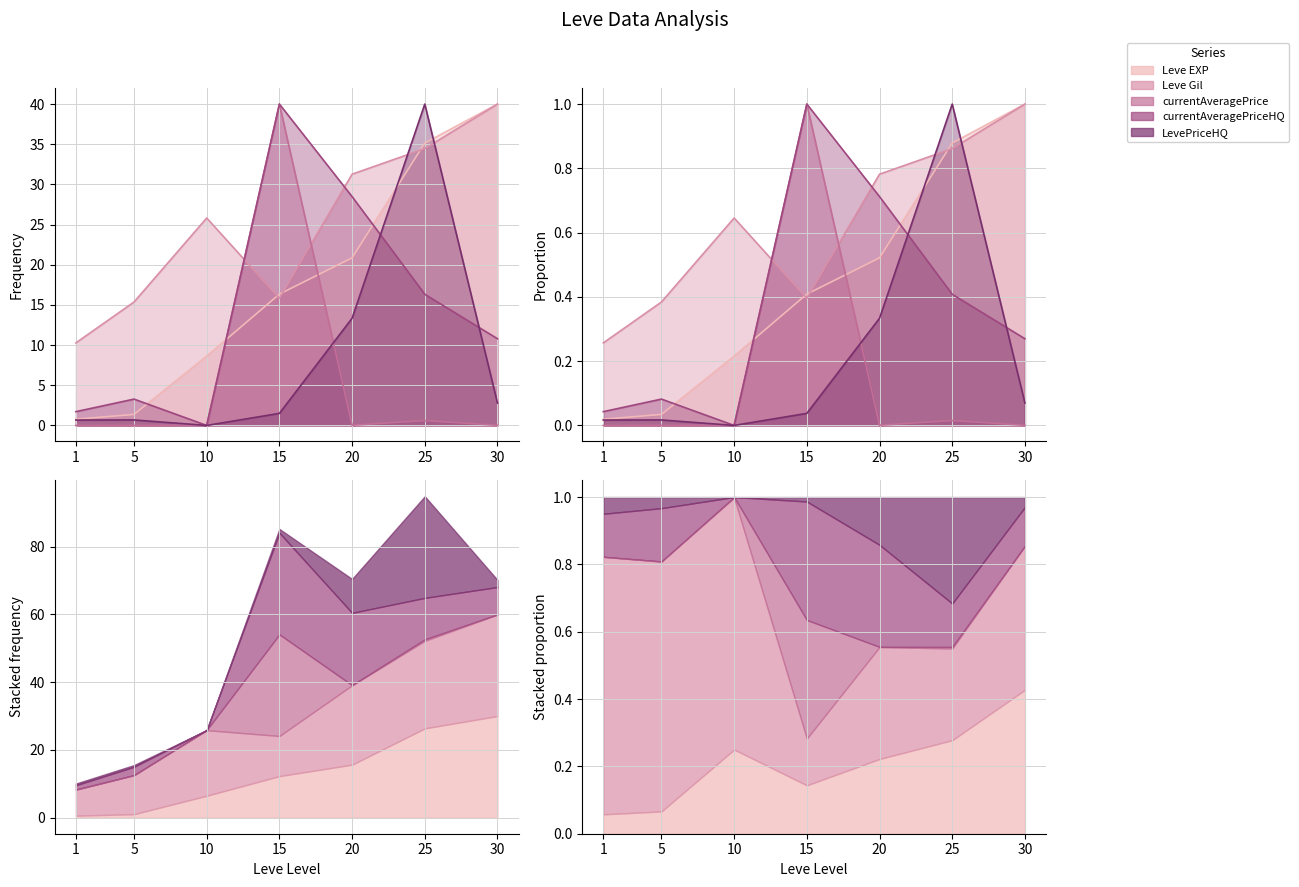

What is the approximate value of Leve Gil at 25?

34.5